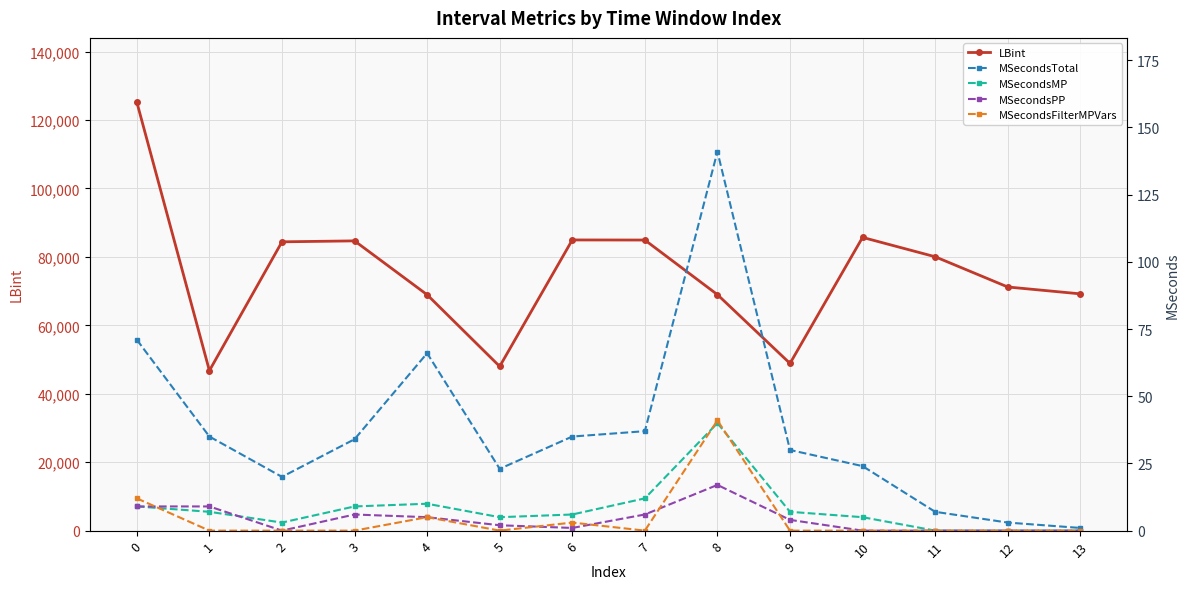

What is the sum of the MSecondsPP values at 6 and 12?

1.0